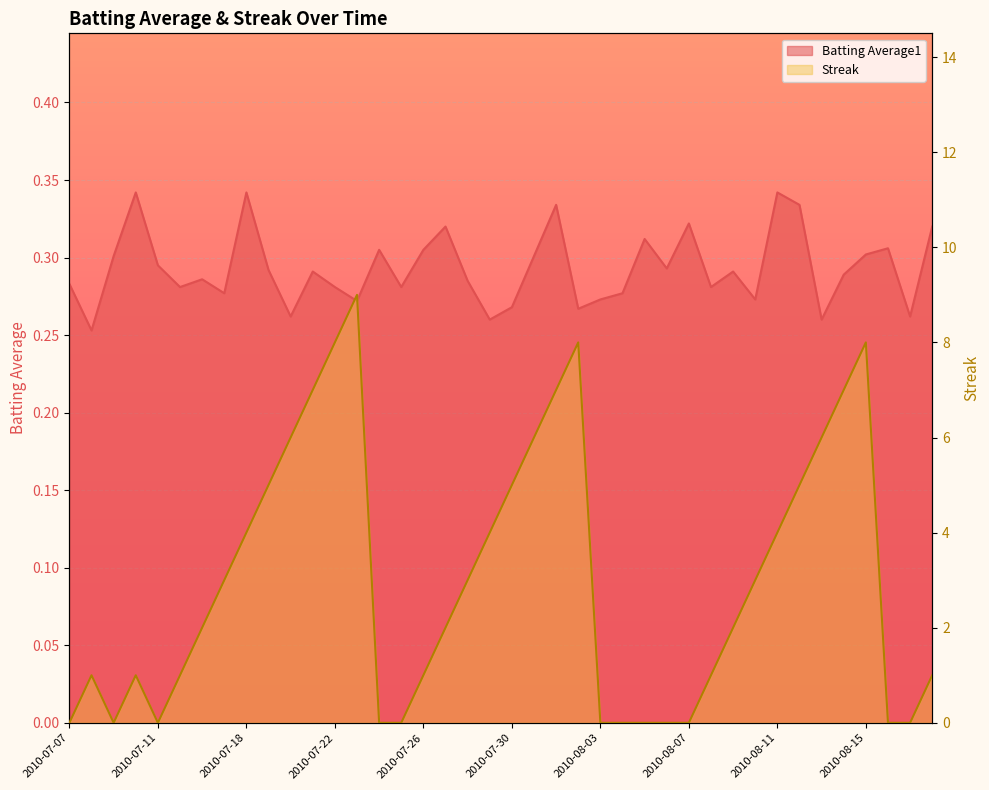

The Streak series shows 2.0 at 2010-07-16. True or false?

True